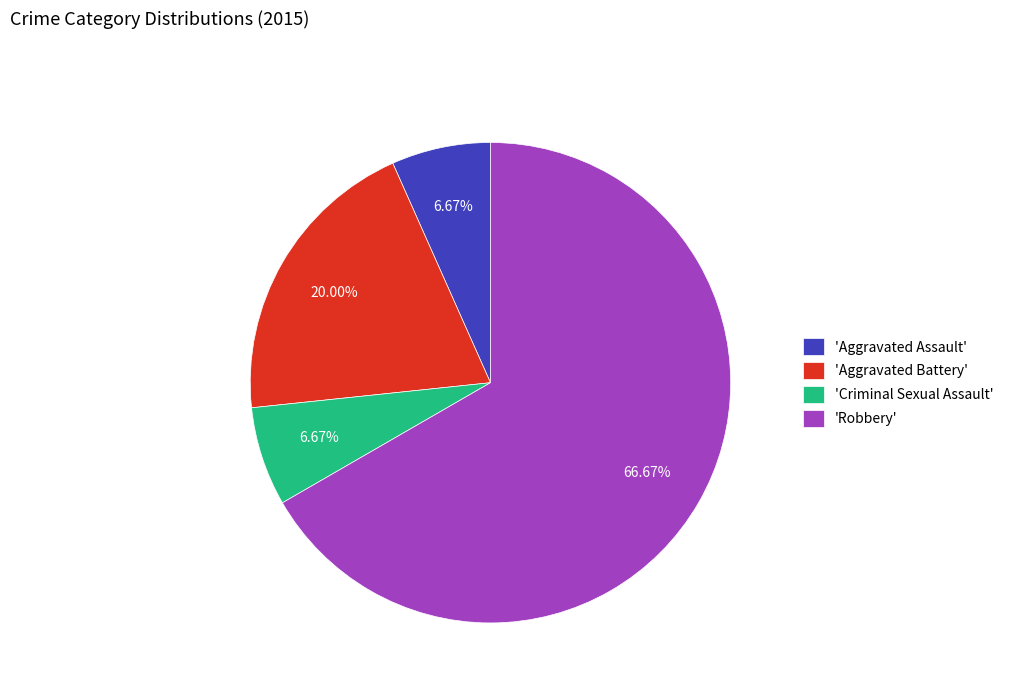

Which slice is the largest?

'Robbery'